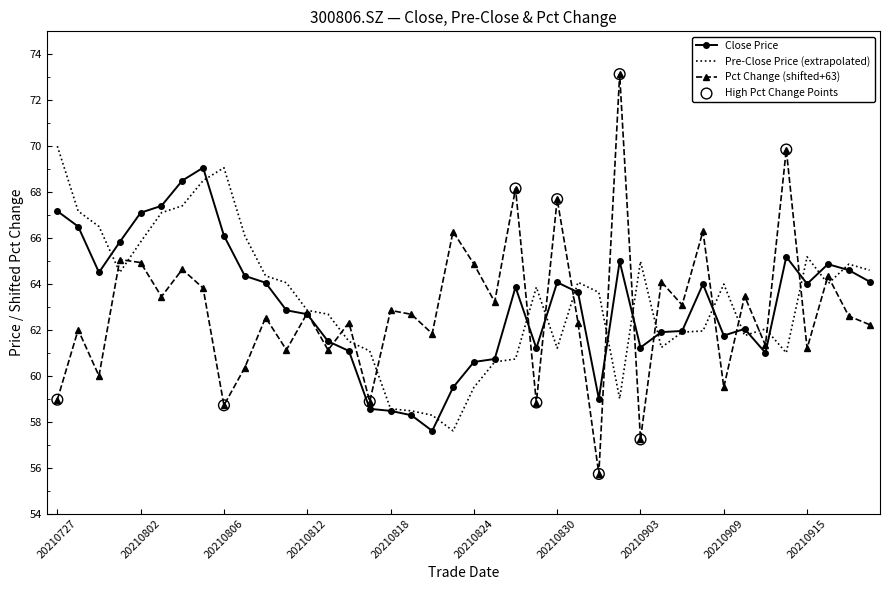

Which series has the widest spread of values?

Pct Change (shifted+63)